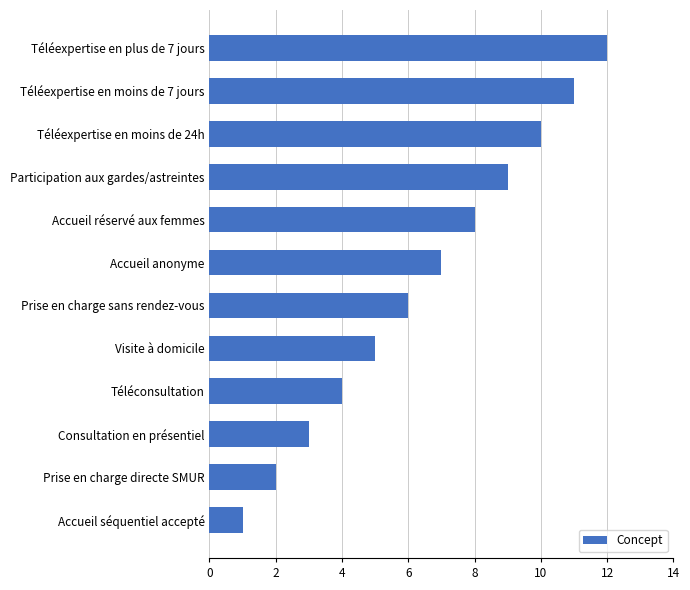

List the labels in order of value, smallest first.

Accueil séquentiel accepté, Prise en charge directe SMUR, Consultation en présentiel, Téléconsultation, Visite à domicile, Prise en charge sans rendez-vous, Accueil anonyme, Accueil réservé aux femmes, Participation aux gardes/astreintes, Téléexpertise en moins de 24h, Téléexpertise en moins de 7 jours, Téléexpertise en plus de 7 jours